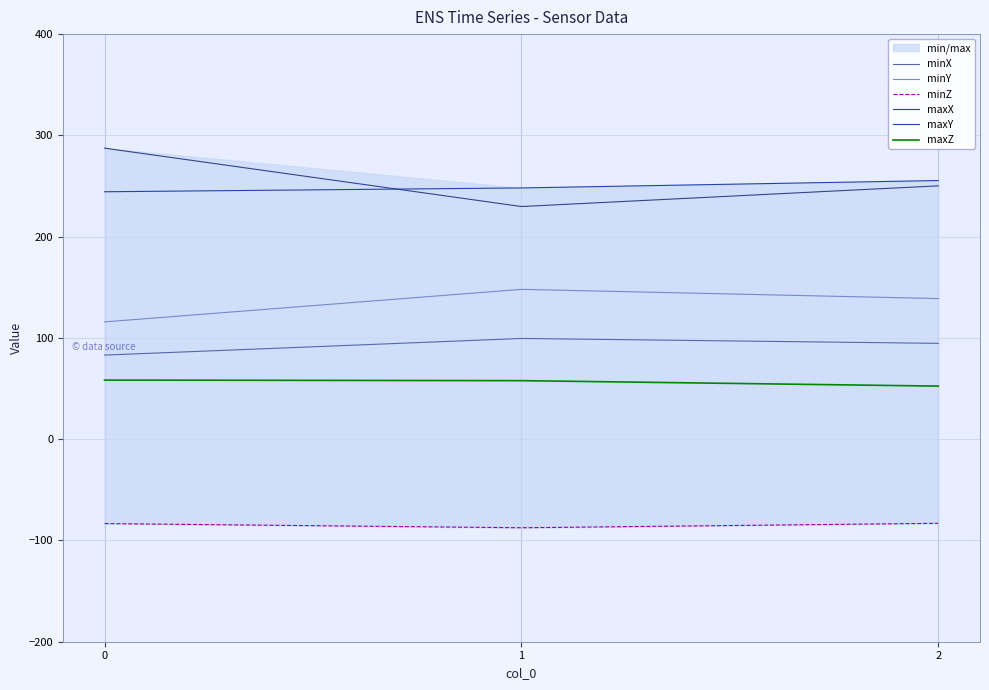

What is the sum of all minZ values?

-253.9